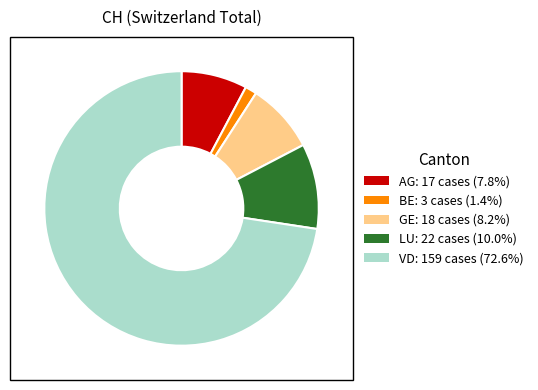

Does any single category account for the majority?

Yes